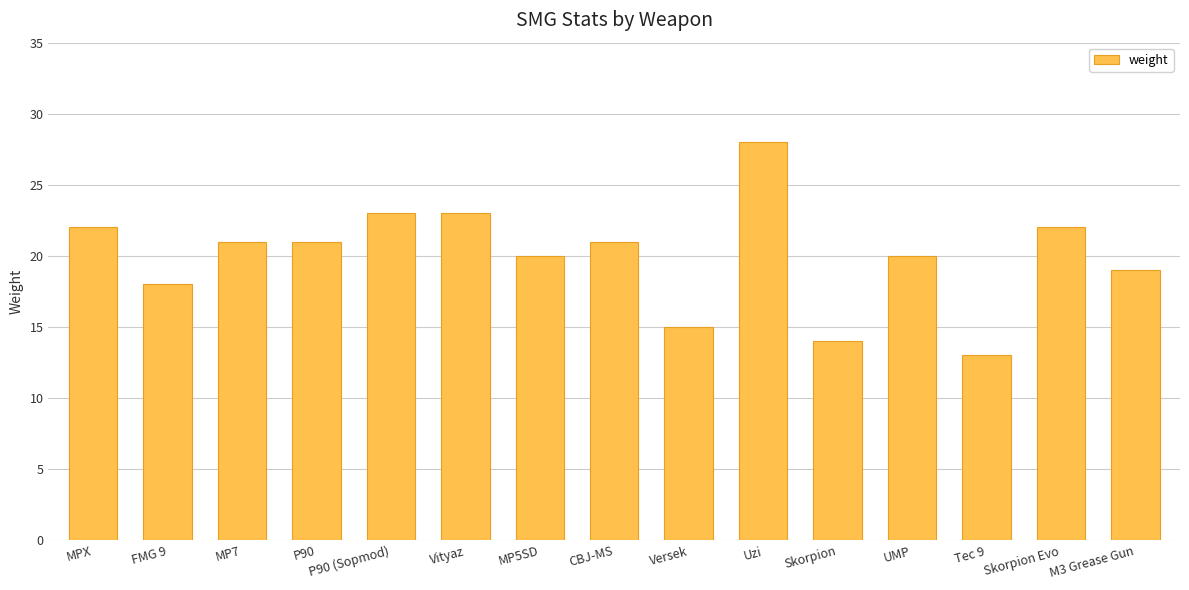

What is the approximate value at Vityaz?

23